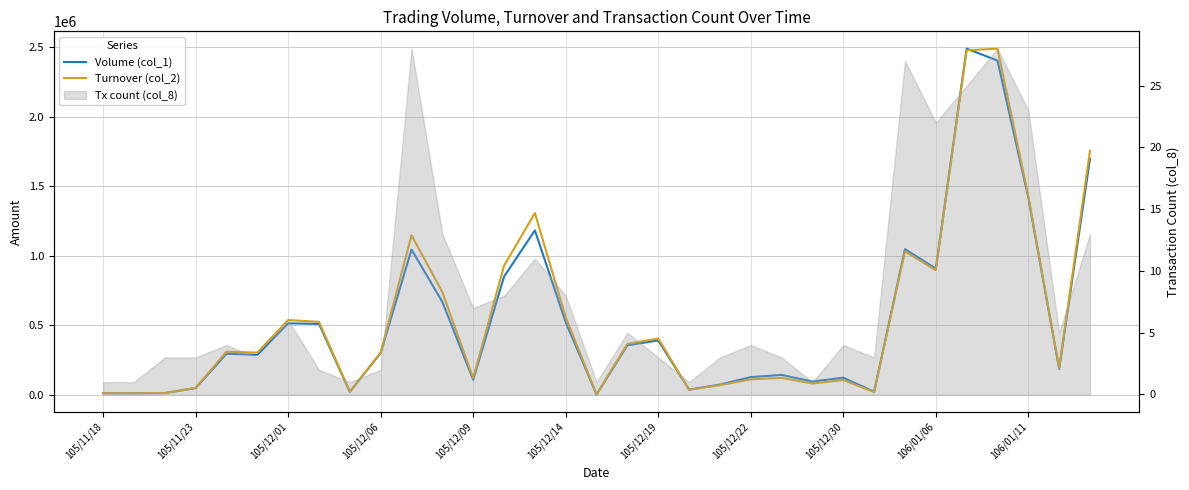

Which series changed the most between 14 and 27?

Turnover (col_2)